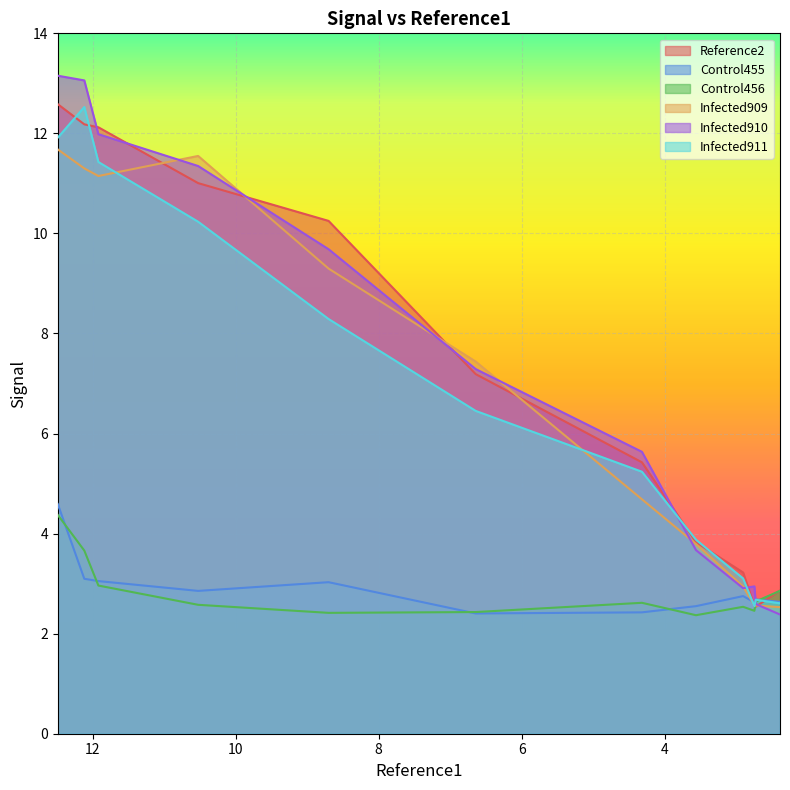

Reading left to right, transcribe all the data shown in this chart.

Reference2: 12.6	12.2	12.1	11.0	10.3	7.2	5.4	3.8	3.2	2.6	2.5	2.9
Control455: 4.6	3.1	3.1	2.9	3.0	2.4	2.4	2.5	2.8	2.6	2.7	2.6
Control456: 4.4	3.7	3.0	2.6	2.4	2.4	2.6	2.4	2.5	2.5	2.6	2.9
Infected909: 11.7	11.3	11.1	11.5	9.3	7.4	4.7	3.8	2.9	2.6	2.6	2.5
Infected910: 13.2	13.1	12.0	11.3	9.7	7.3	5.6	3.7	2.9	2.9	2.6	2.4
Infected911: 11.9	12.5	11.4	10.2	8.3	6.5	5.2	3.9	3.1	2.5	2.7	2.6